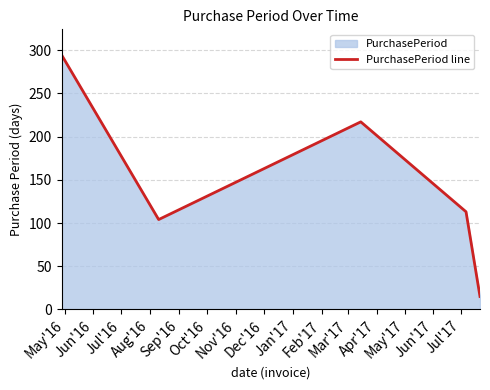

True or false: the data has more than 0 interior local peaks.

True